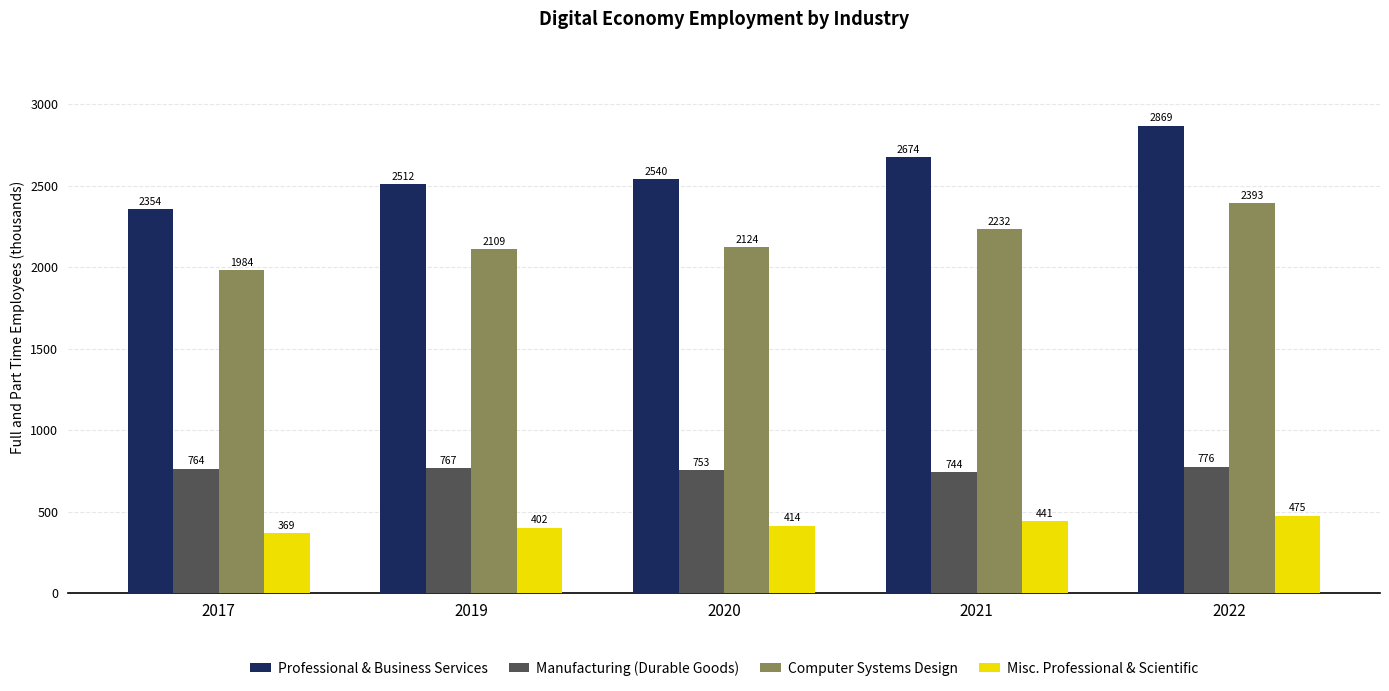

What is the sum of the Professional & Business Services values at 2019 and 2020?

5052